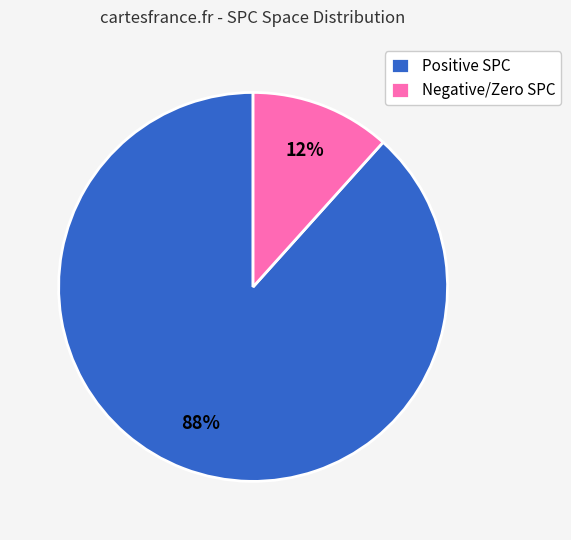

Is it true that Negative/Zero SPC is 22% of the pie?

False